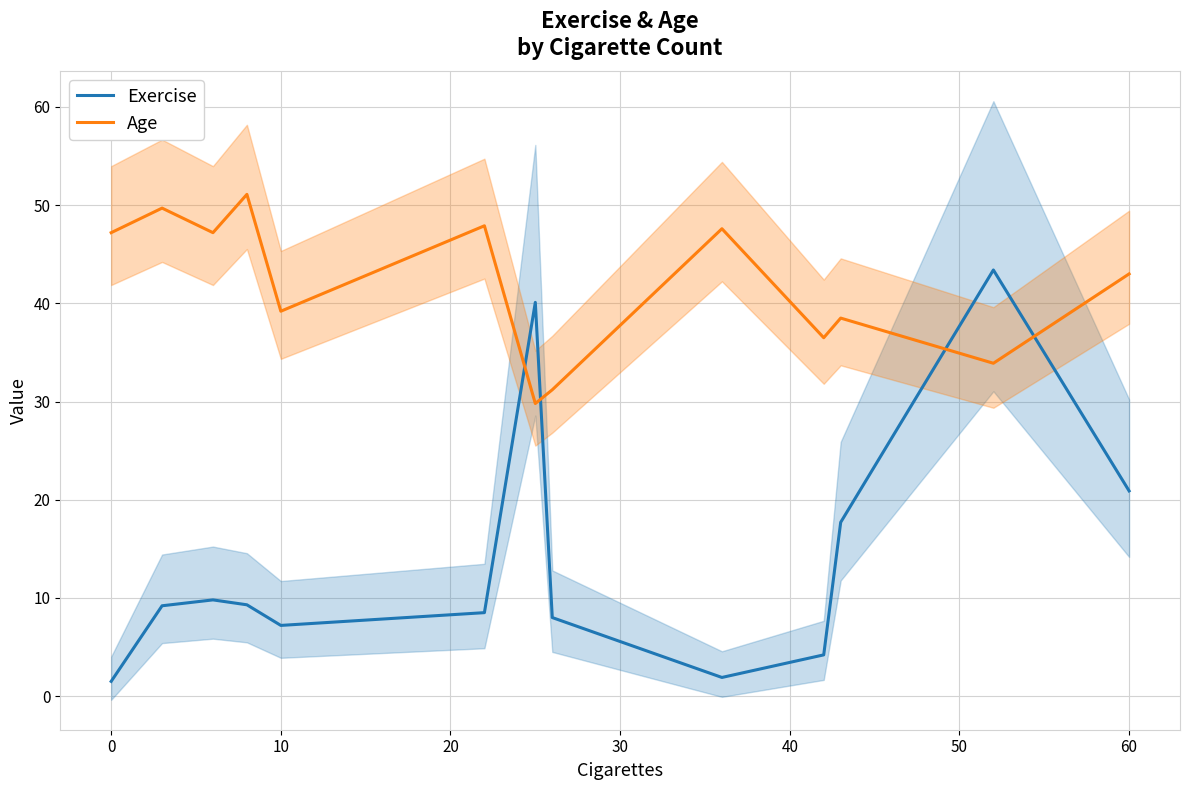

How many lines are shown in the chart?

2